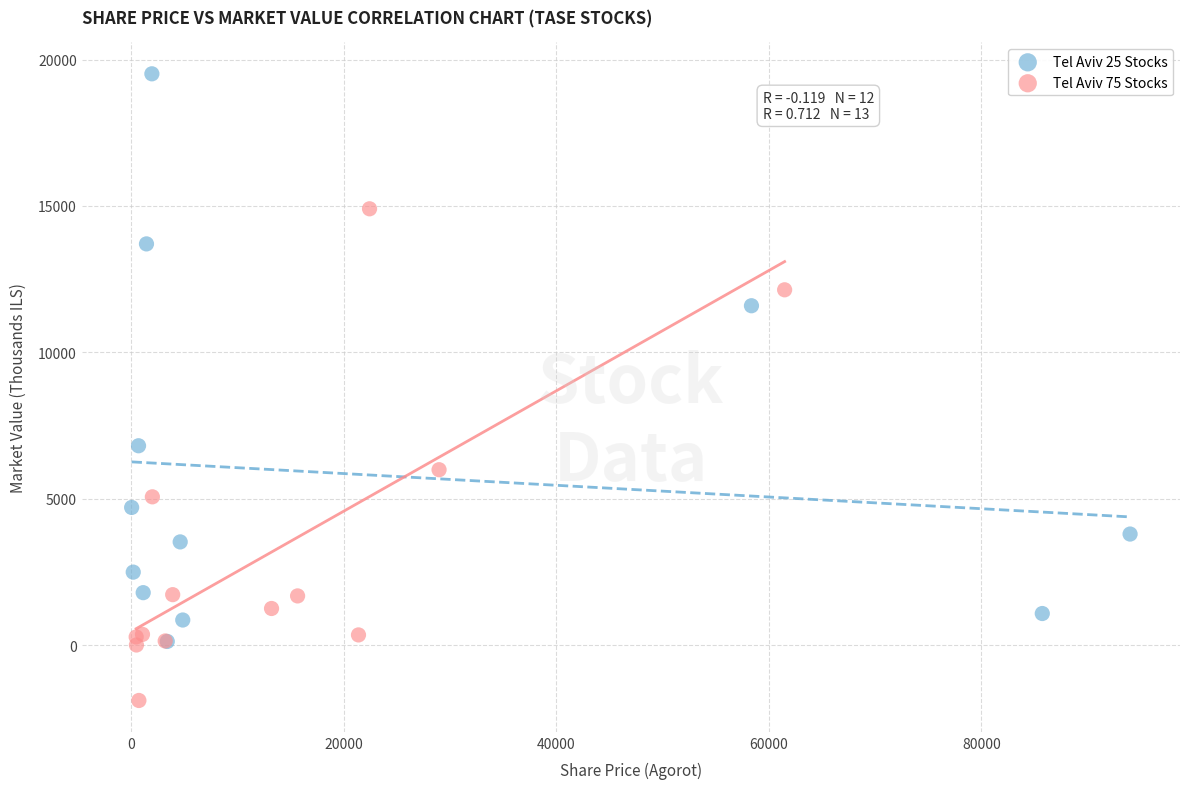

Which series reaches the maximum Y coordinate?

Tel Aviv 25 Stocks